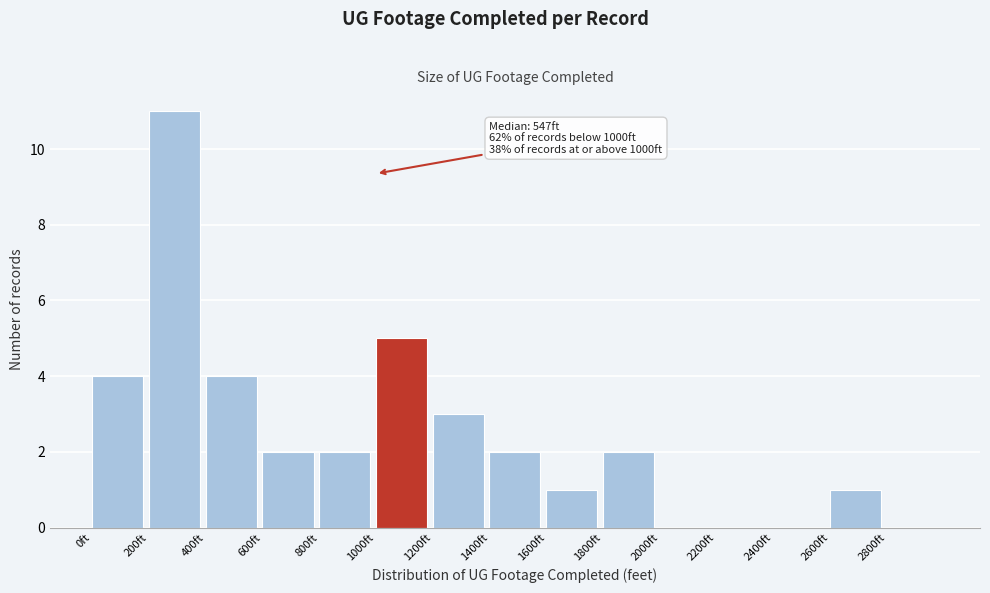

Which range on the x-axis has the tallest bar?

200 to 400